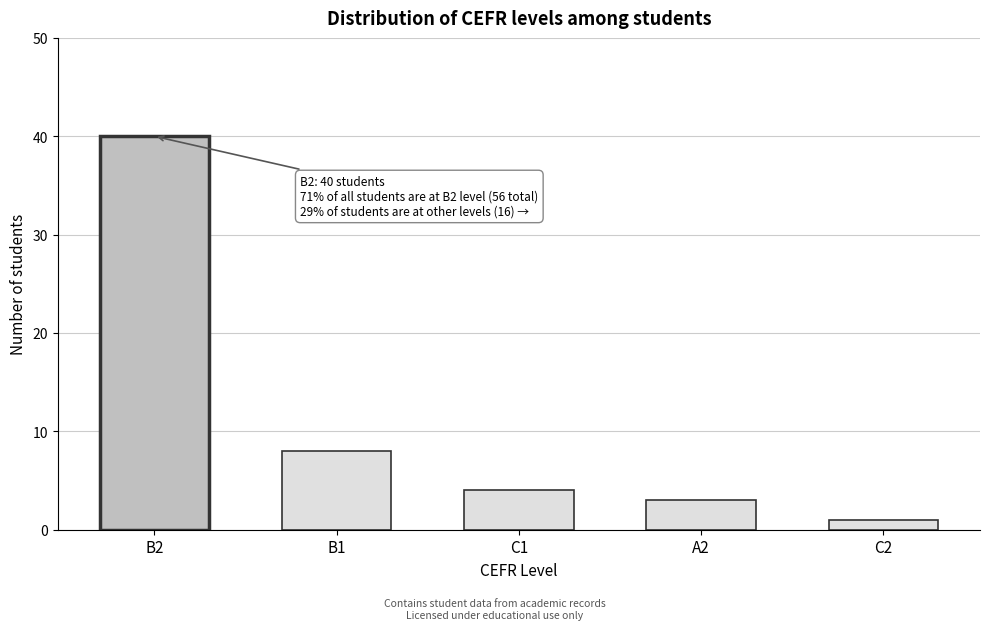

Reading left to right, what are all the values shown in this chart?

40	8	4	3	1